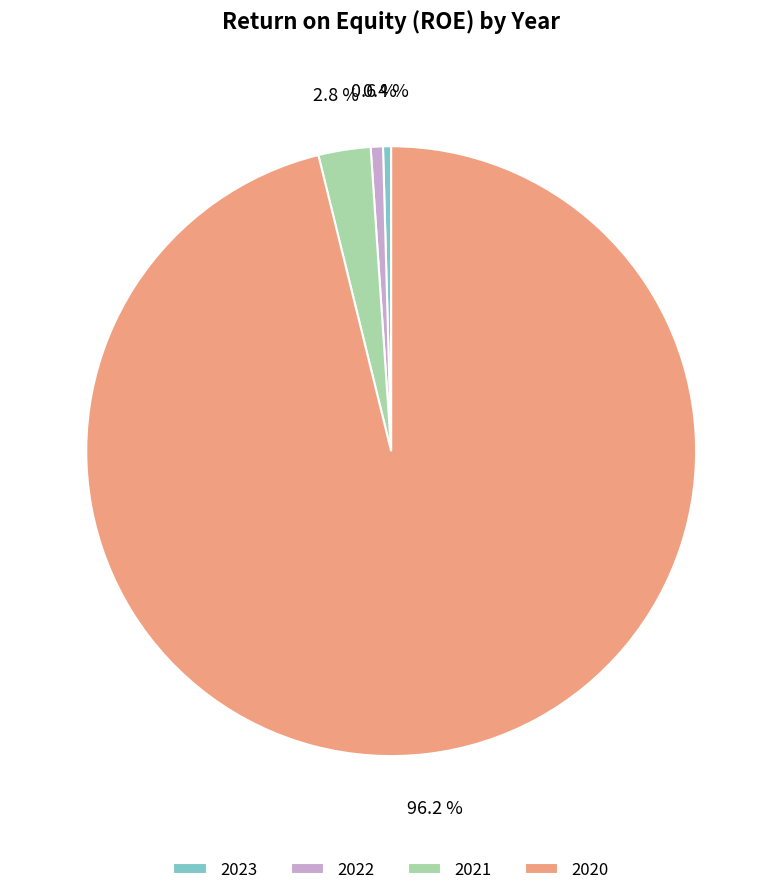

What portion of the pie excludes 2023?

99.6%